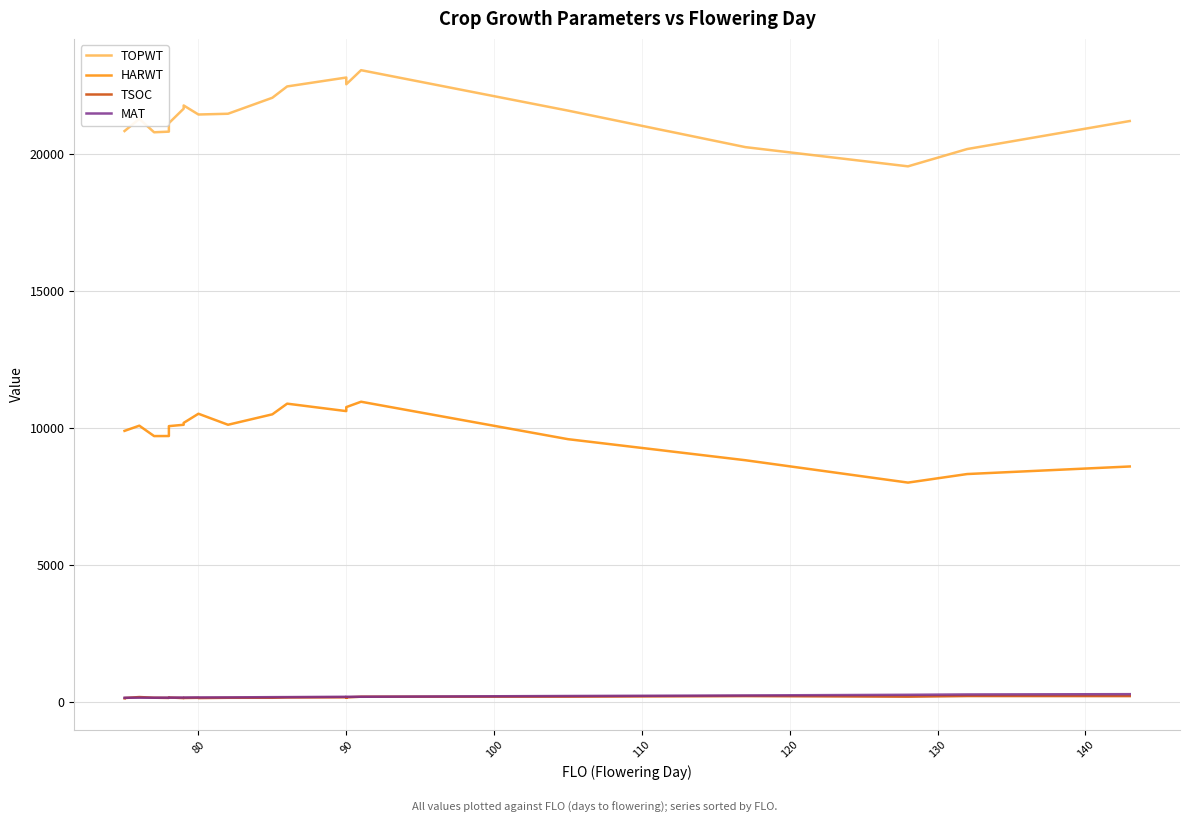

True or false: TOPWT has more than 2 interior local peaks.

True